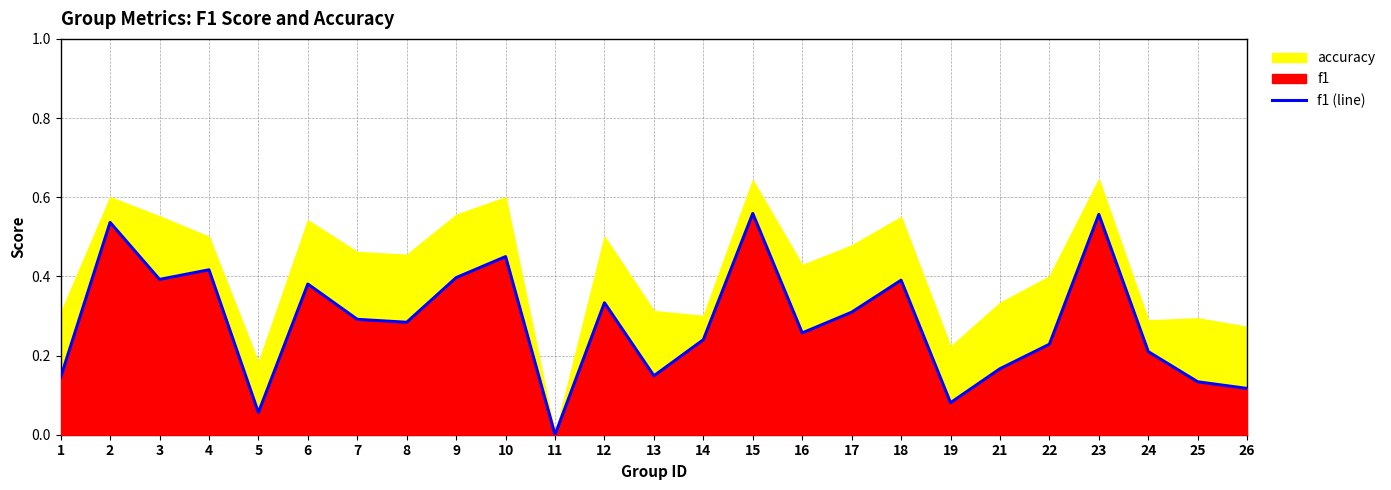

How many positive values are there?

24